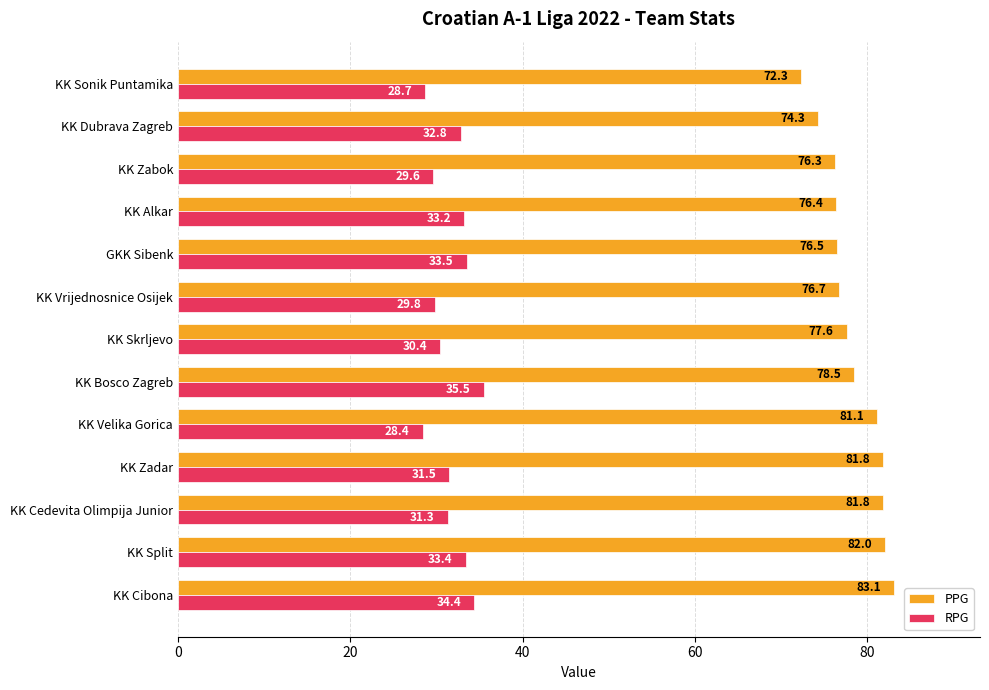

What is the approximate value of RPG at KK Vrijednosnice Osijek?

29.8